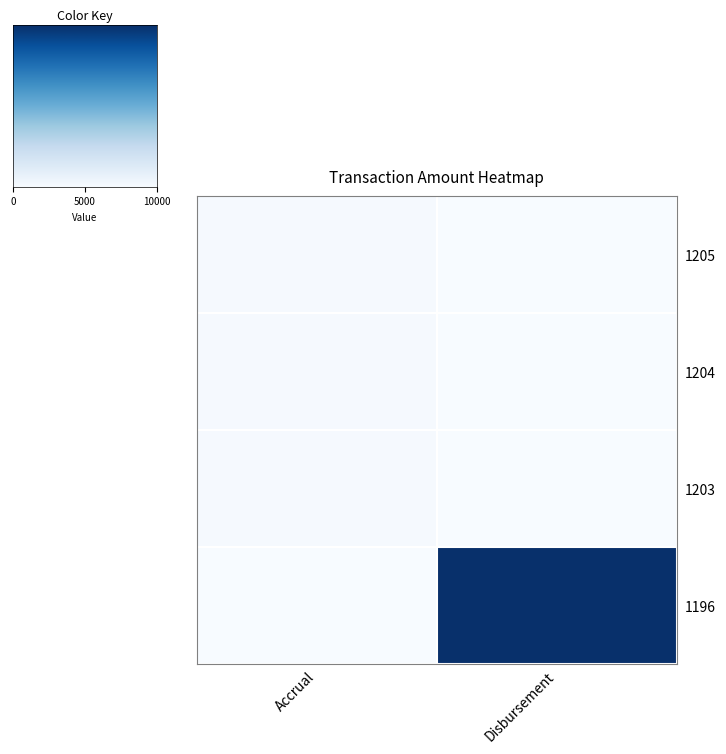

Reading left to right, extract all data points from this chart.

1205: Accrual=101.9	Disbursement=0.0
1204: Accrual=93.0	Disbursement=0.0
1203: Accrual=102.9	Disbursement=0.0
1196: Accrual=0.0	Disbursement=10000.0